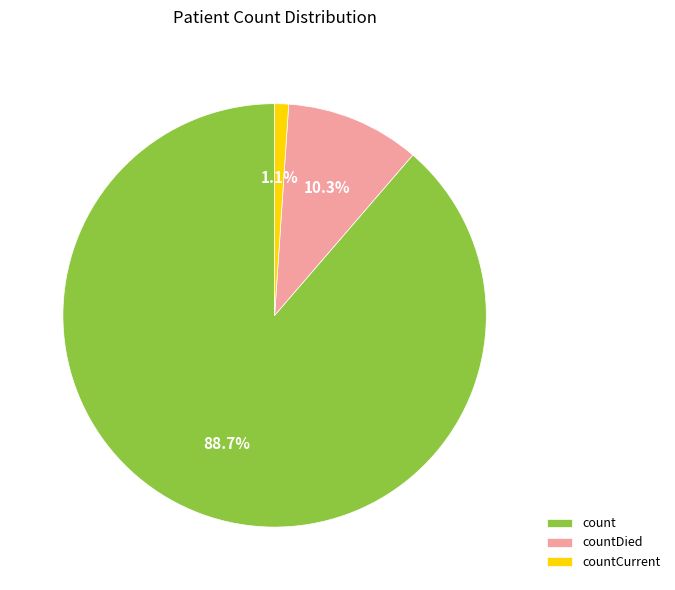

What is the smallest slice in the pie chart?

countCurrent